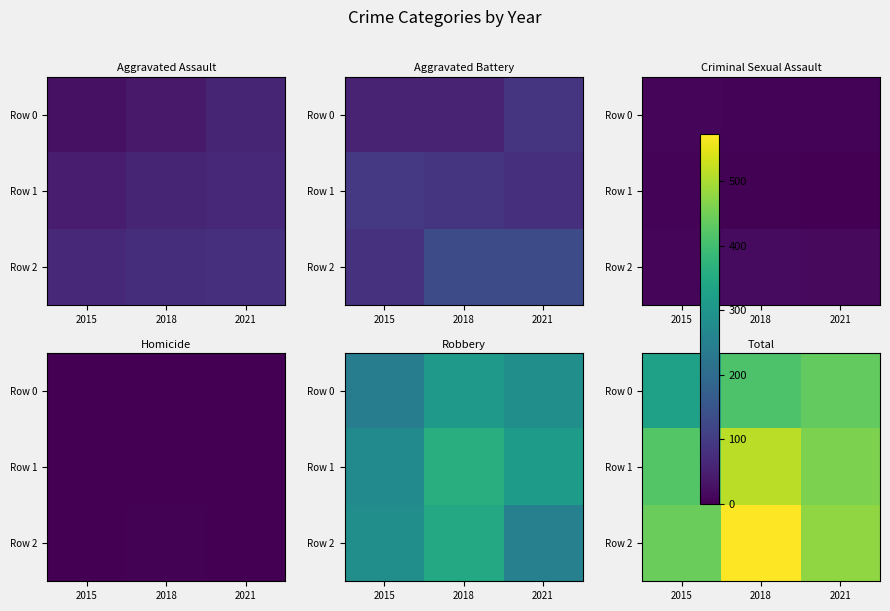

What is the sum of all Row 2 values?

1494